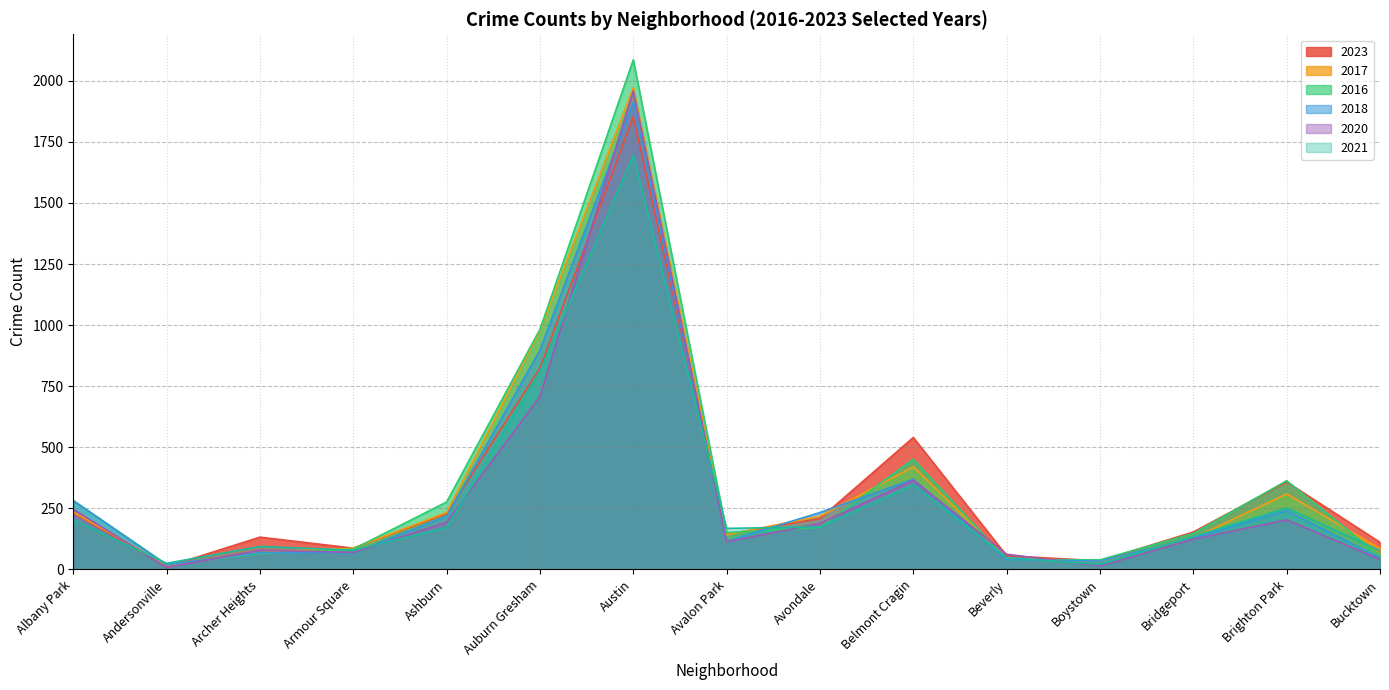

Is it true that 2017 equals 8 at Andersonville?

False